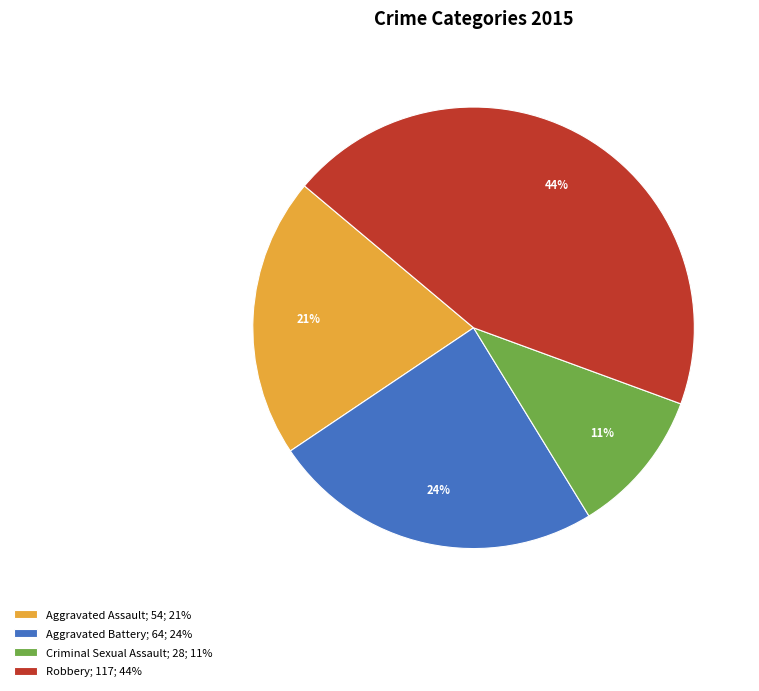

To the nearest percent, what percentage of the pie is Aggravated Battery?

24%